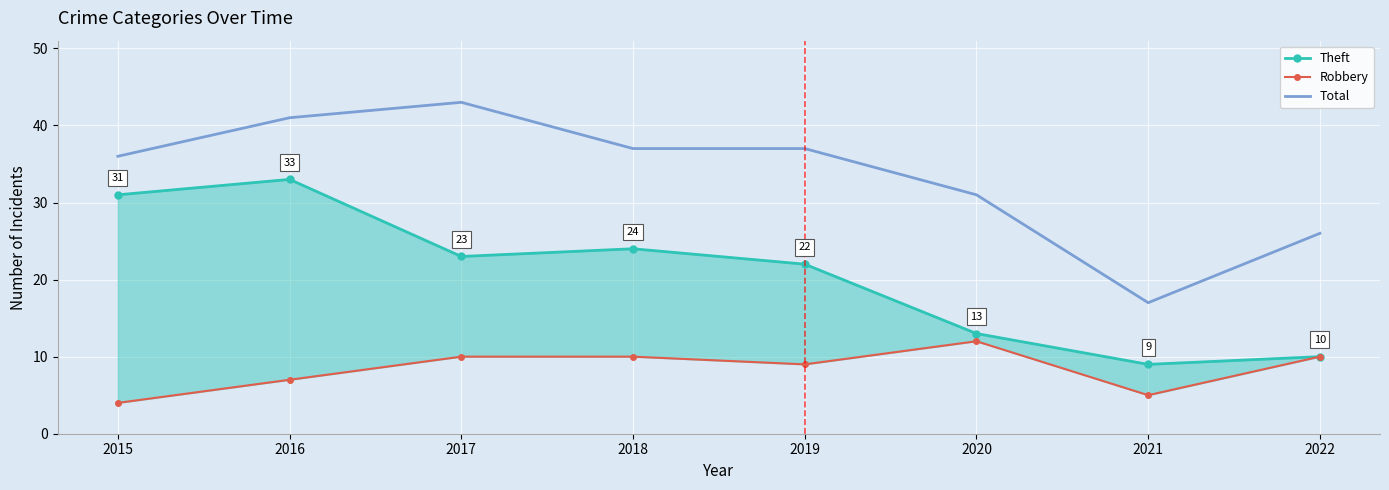

Read the Total value at 2022, to the nearest 10.

30